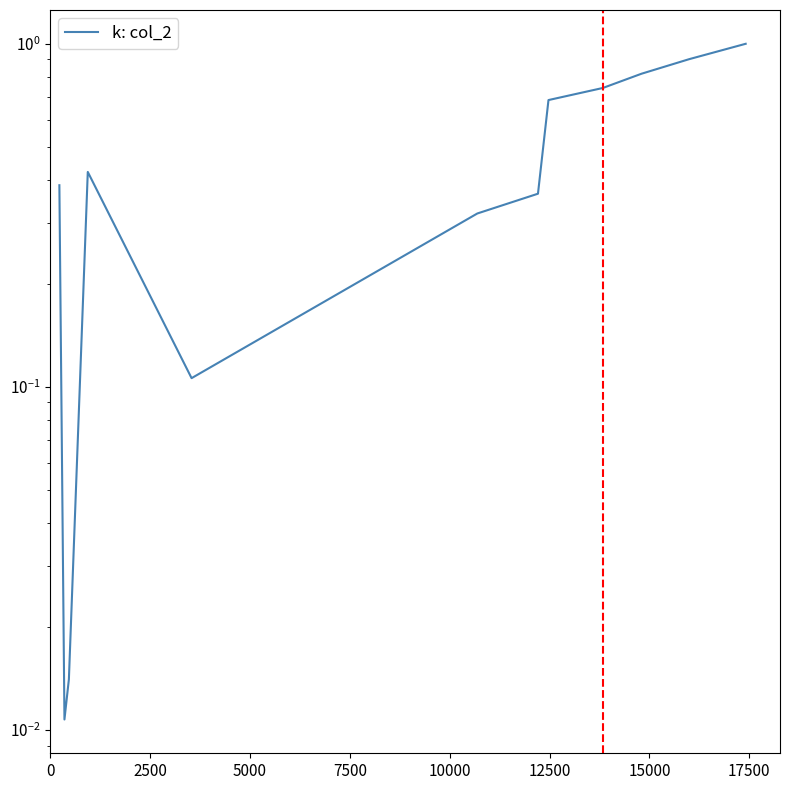

Reading left to right, list all the values displayed in this chart.

0.4	0.0	0.0	0.4	0.1	0.3	0.4	0.7	0.7	0.8	0.9	1.0